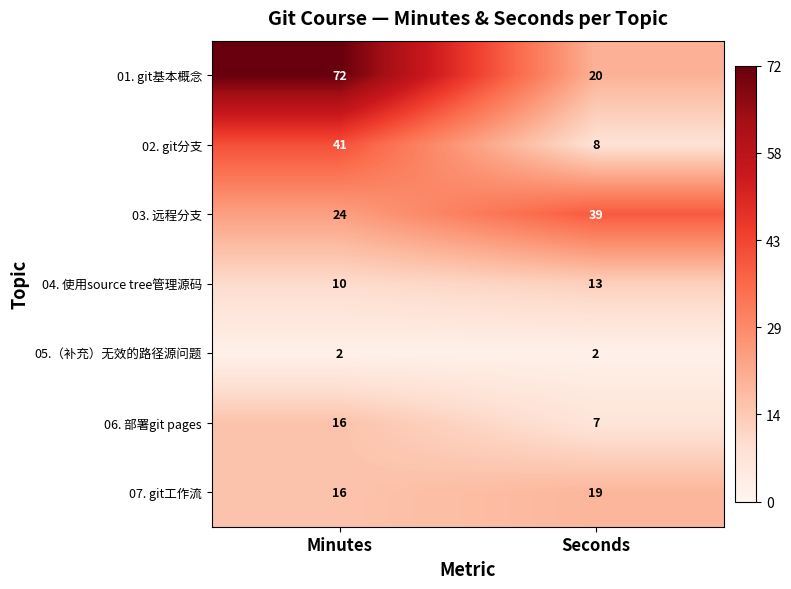

What is the spread (max minus min) of values at Seconds?

37